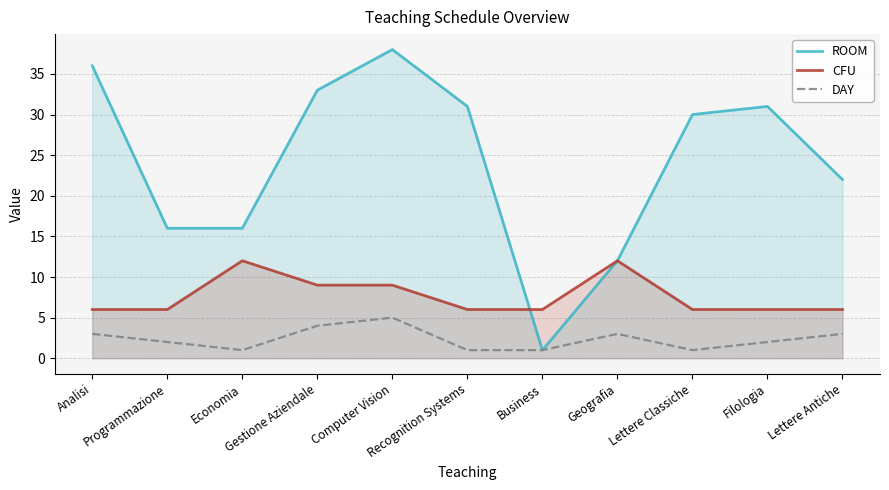

Which series changed the most between Economia and Filologia?

ROOM